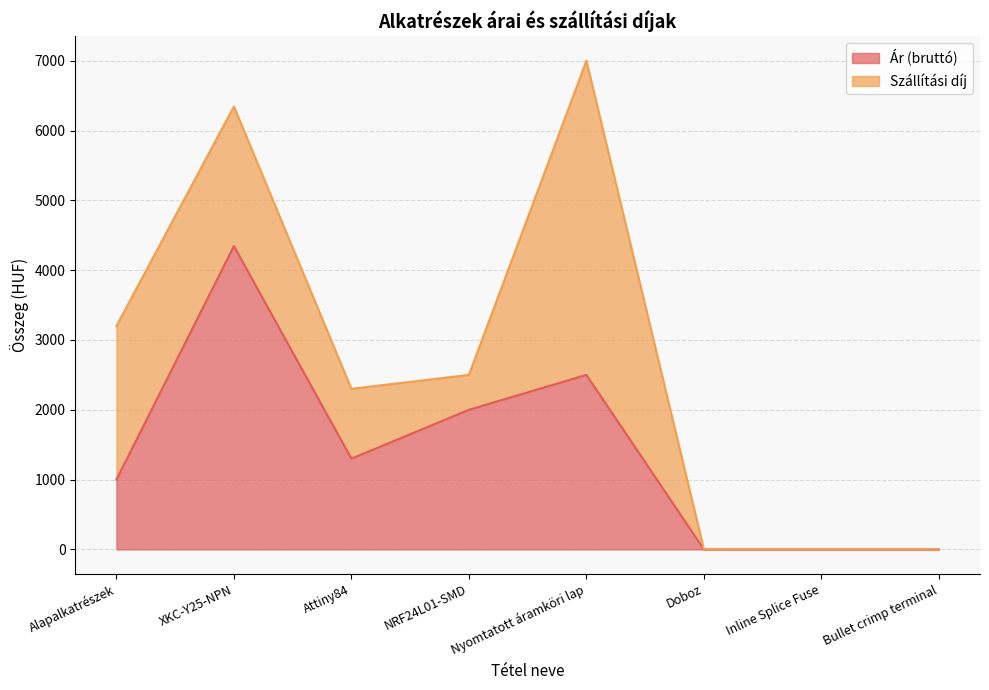

Between Doboz and Bullet crimp terminal, which is larger?

Doboz